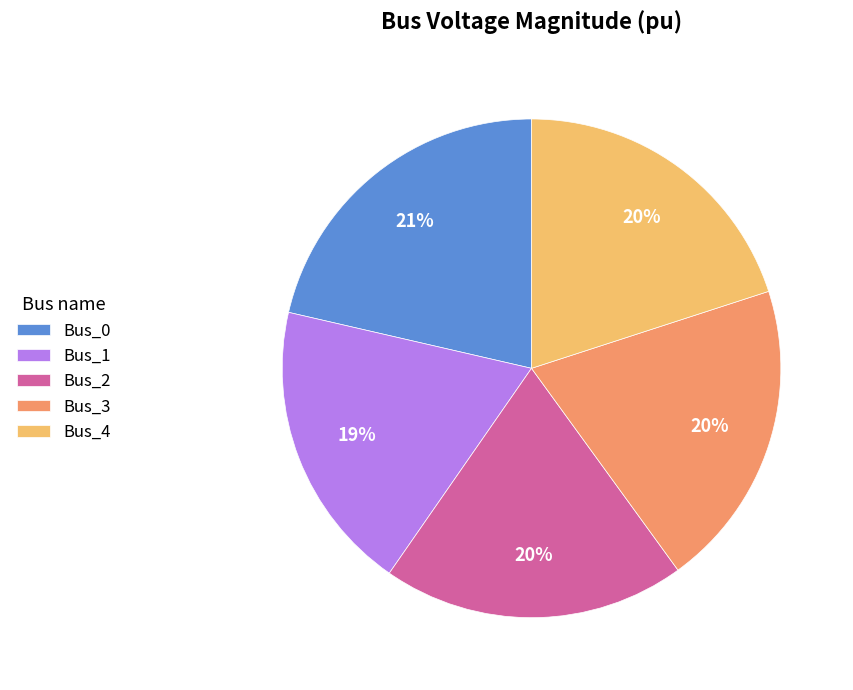

Is the sum of Bus_1 and Bus_4 greater than half?

No